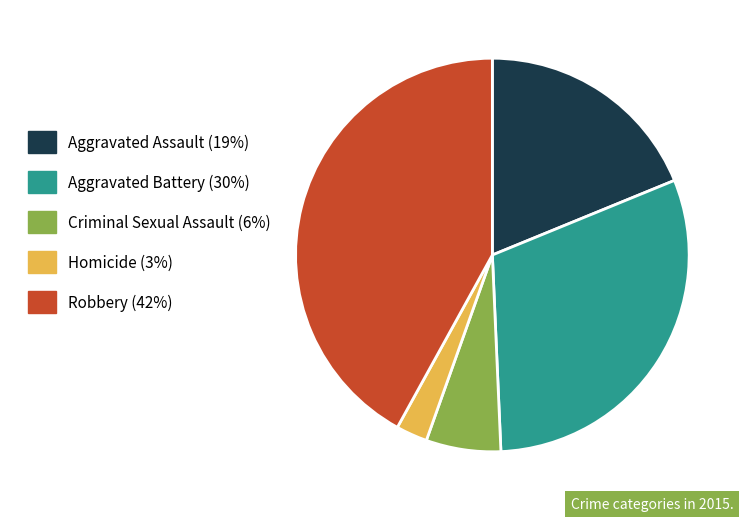

How many segments does this pie chart have?

5